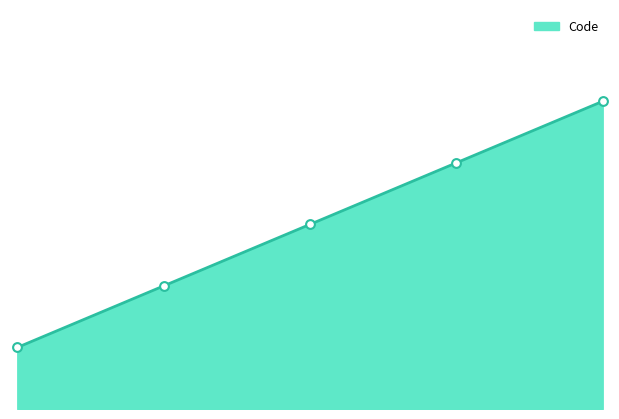

Which has a higher value, 3.0 or 1.0?

3.0